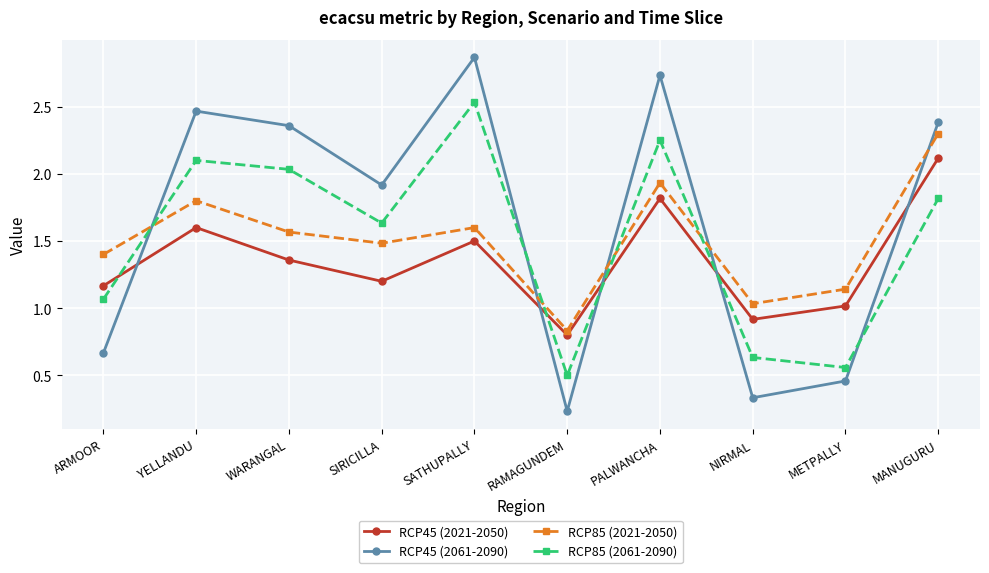

What is the label of the 10th point from the left?

MANUGURU